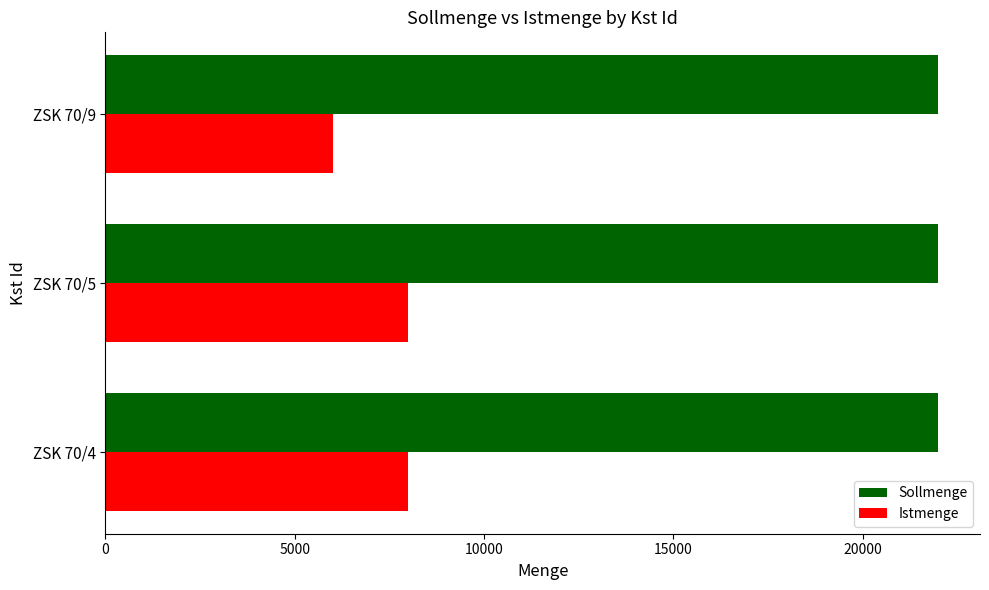

Which series changed the most between ZSK 70/4 and ZSK 70/9?

Istmenge